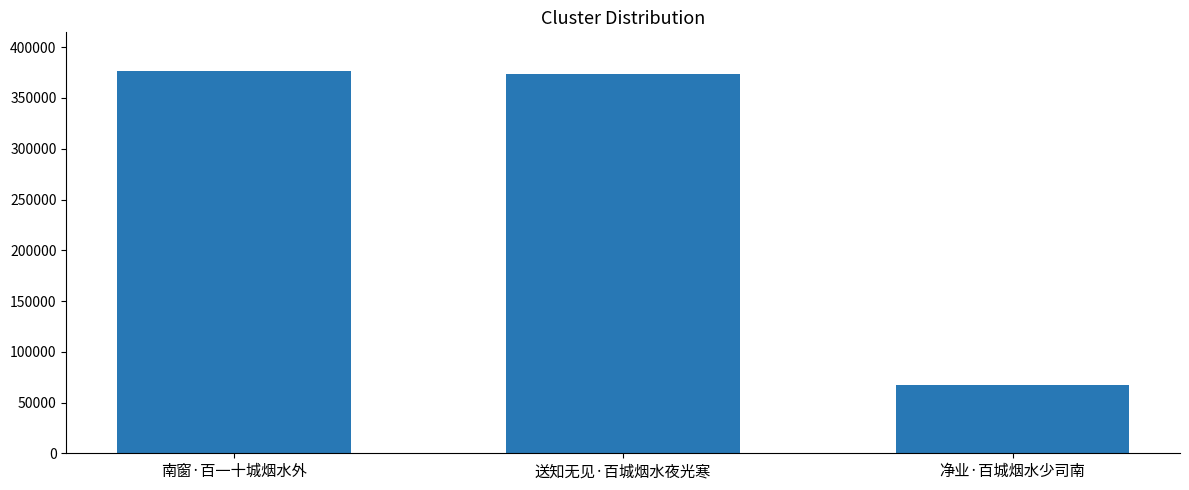

Read the value at 送知无见·百城烟水夜光寒, to the nearest 50.

373950